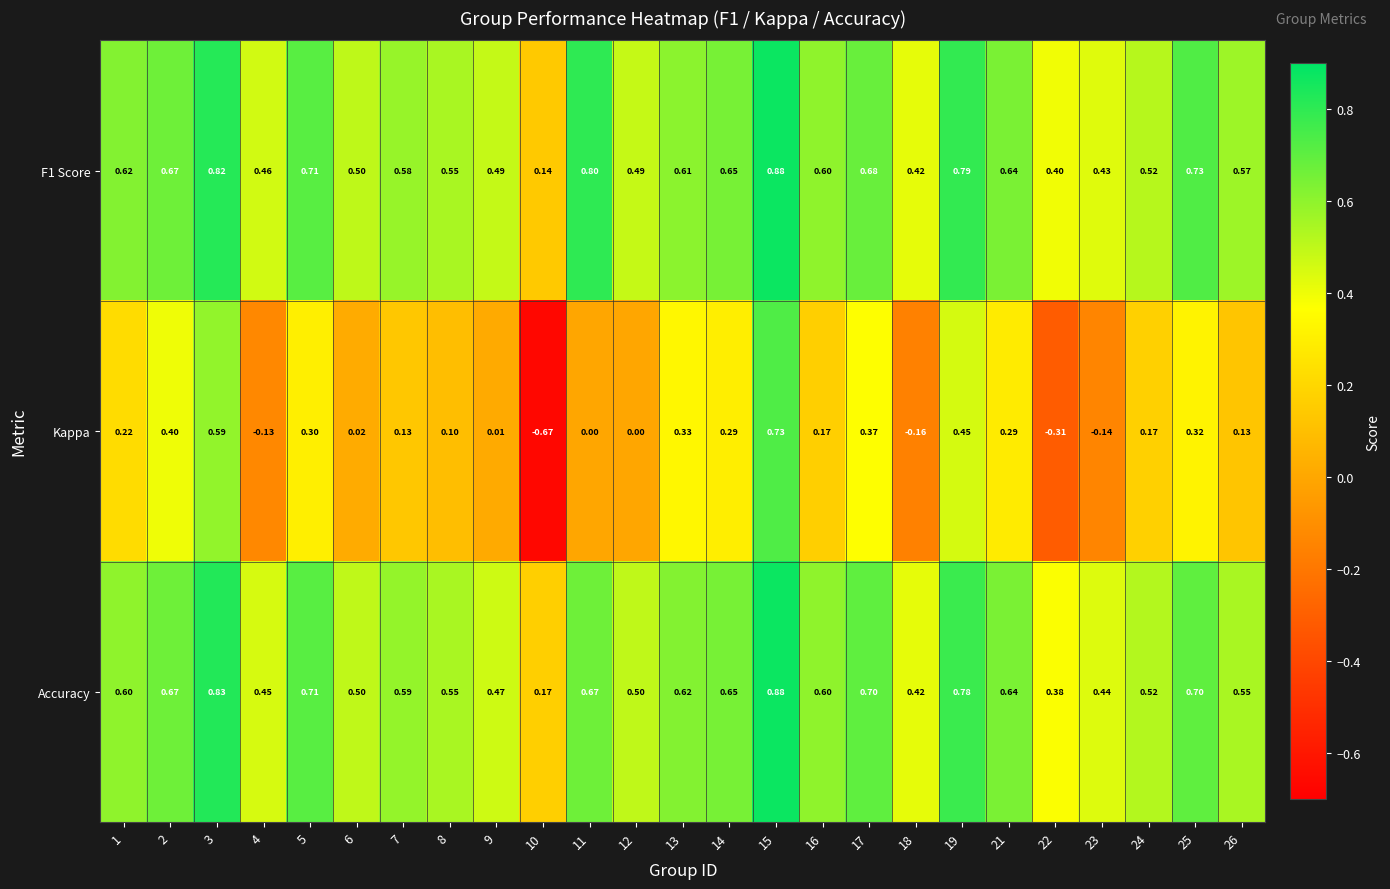

Is the value of Kappa at 12 greater than the value of F1 Score at 22?

No